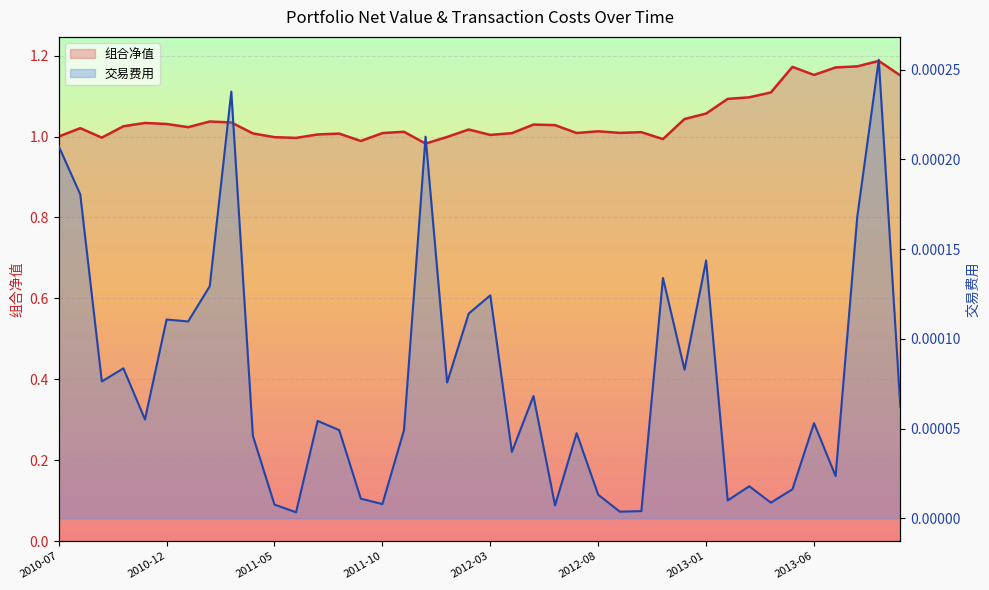

What is the total value across all series at 2013-09?

1.2